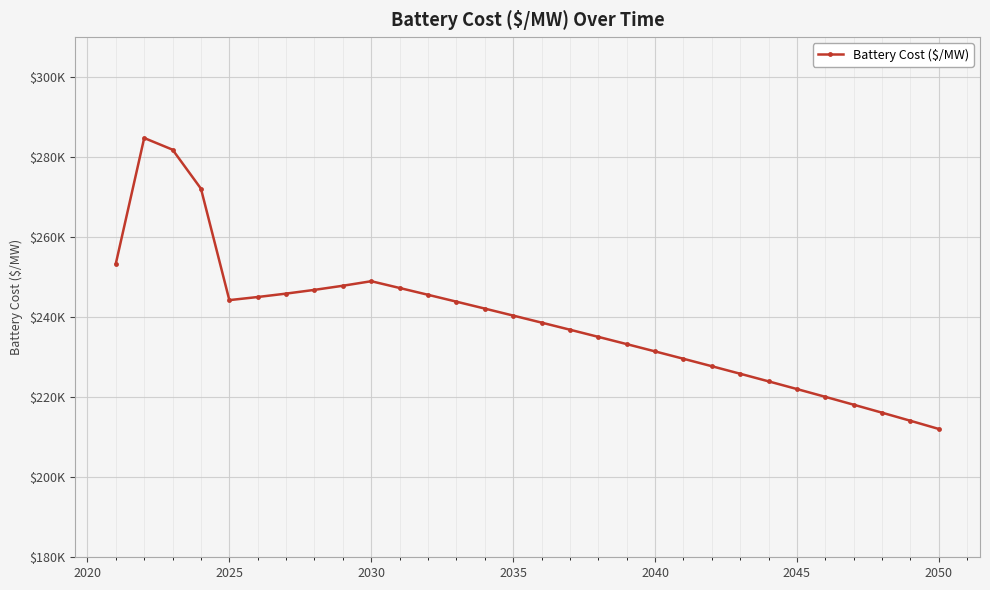

How many interior local peaks (higher than both neighbors) does the data have?

2